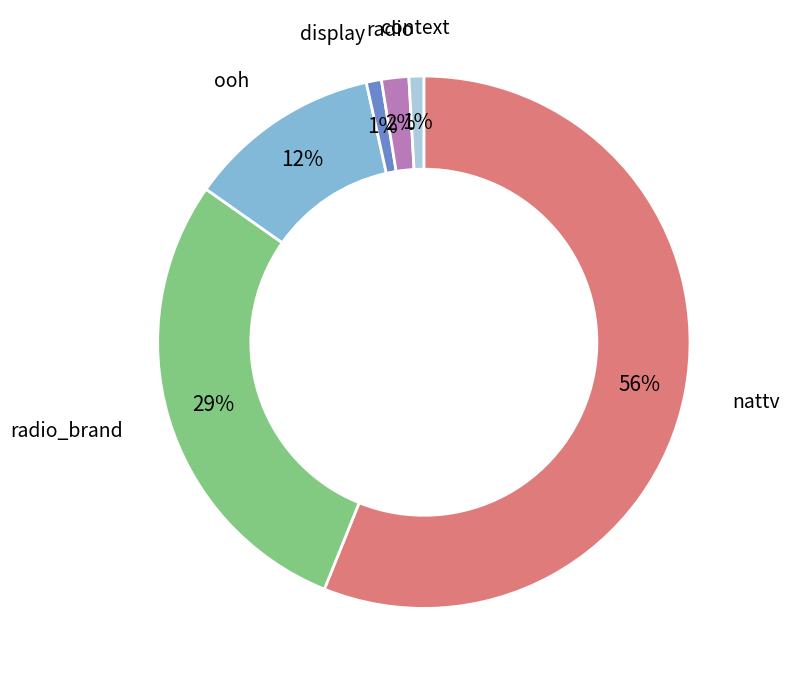

How many segments does this pie chart have?

6